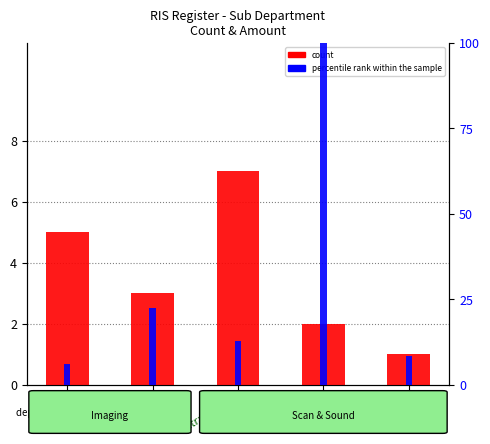

Where is count nearest to the value 4?

XRAY